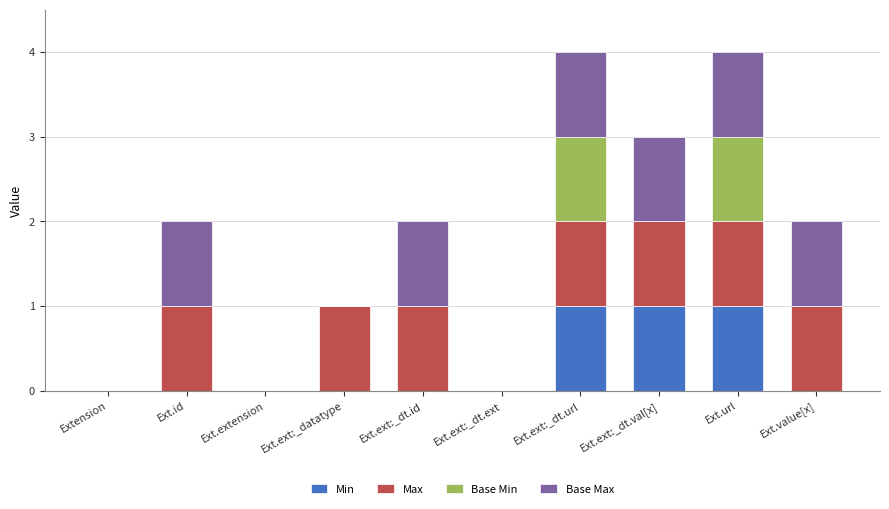

The Min series shows 0 at Ext.value[x]. True or false?

True